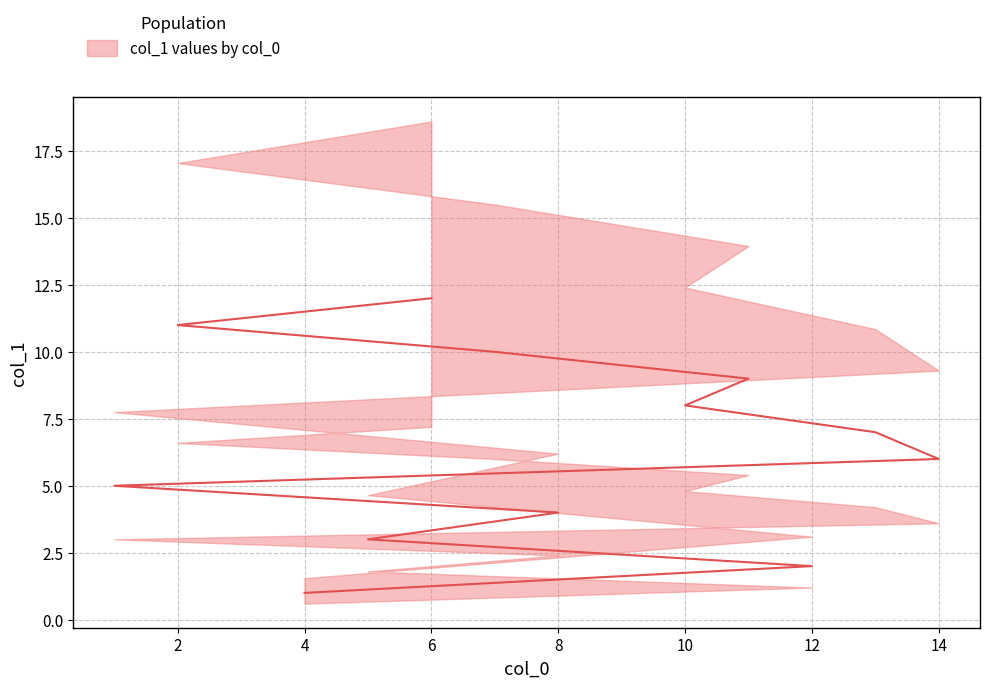

What is the change in value from 12 to 1?

+3